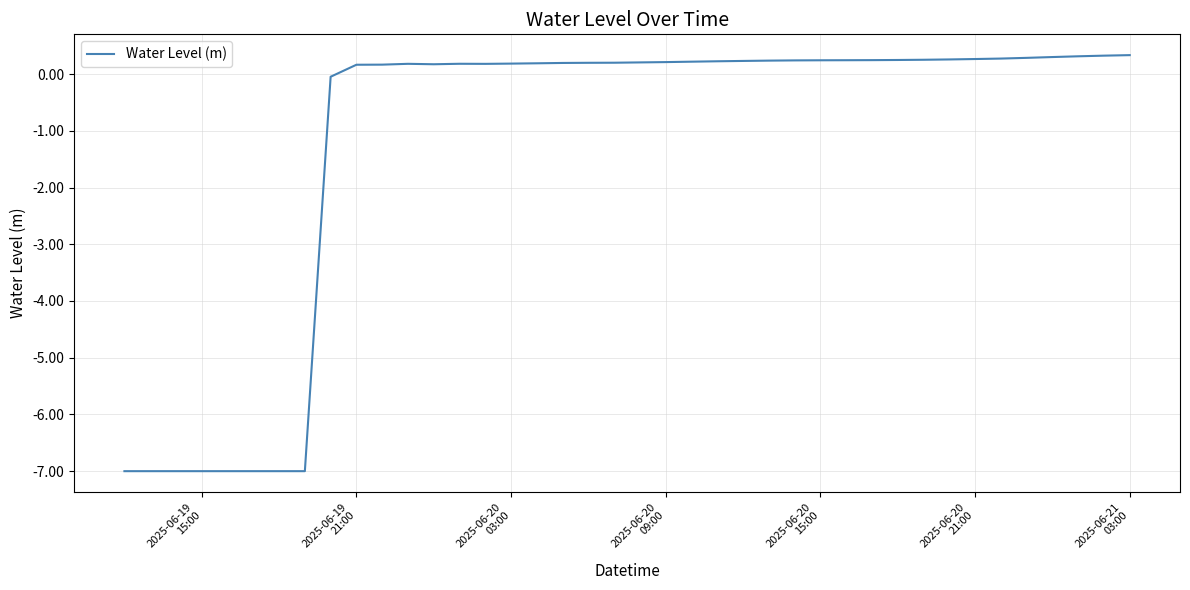

Count the number of data series in this chart.

1